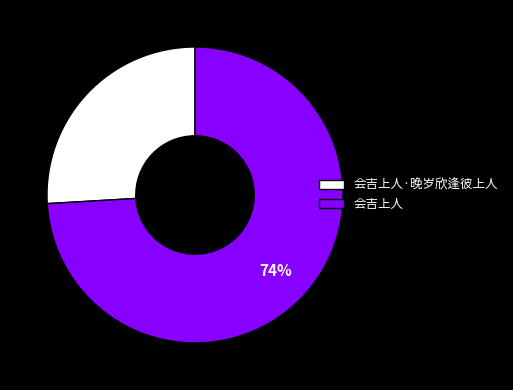

Which slice is the largest?

会吉上人